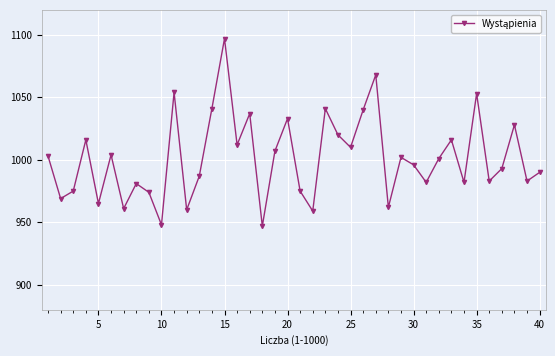

How many data points does each series have?

40